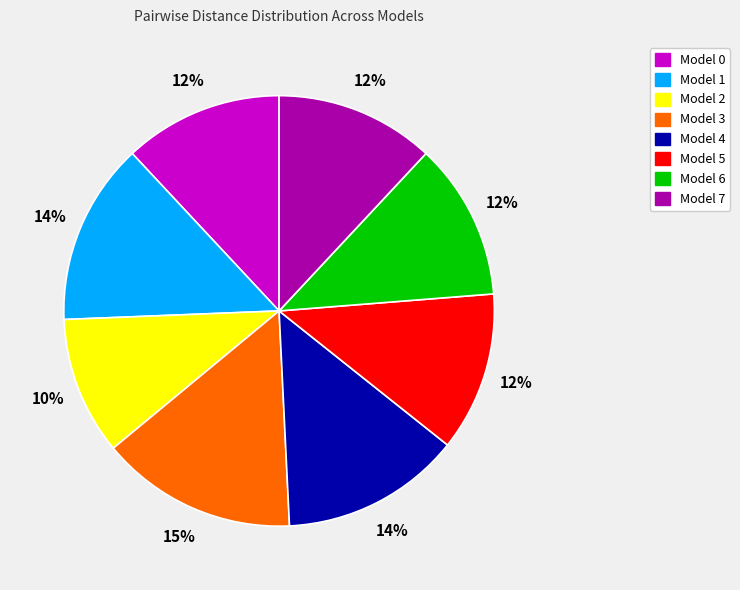

Which has a higher value, Model 6 or Model 3?

Model 3